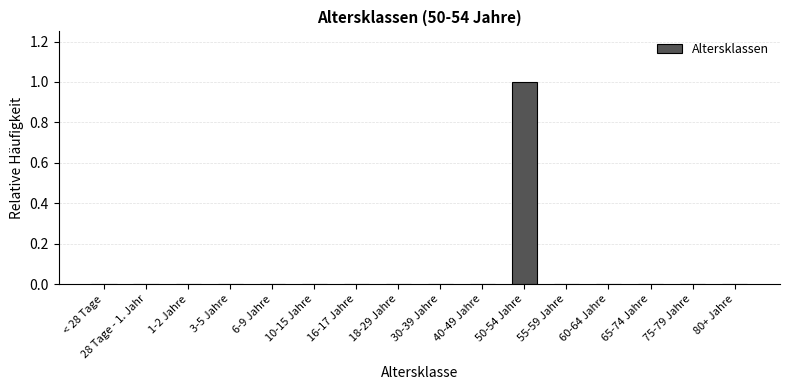

At which category does the chart reach its peak across all series?

50-54 Jahre